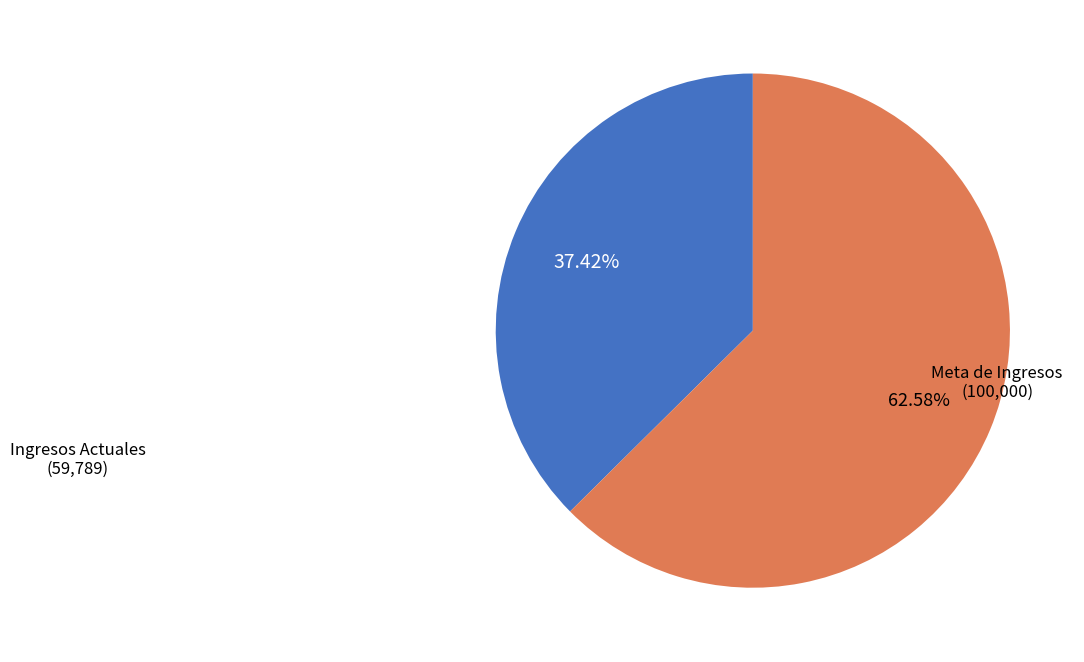

Does any single category account for the majority?

Yes